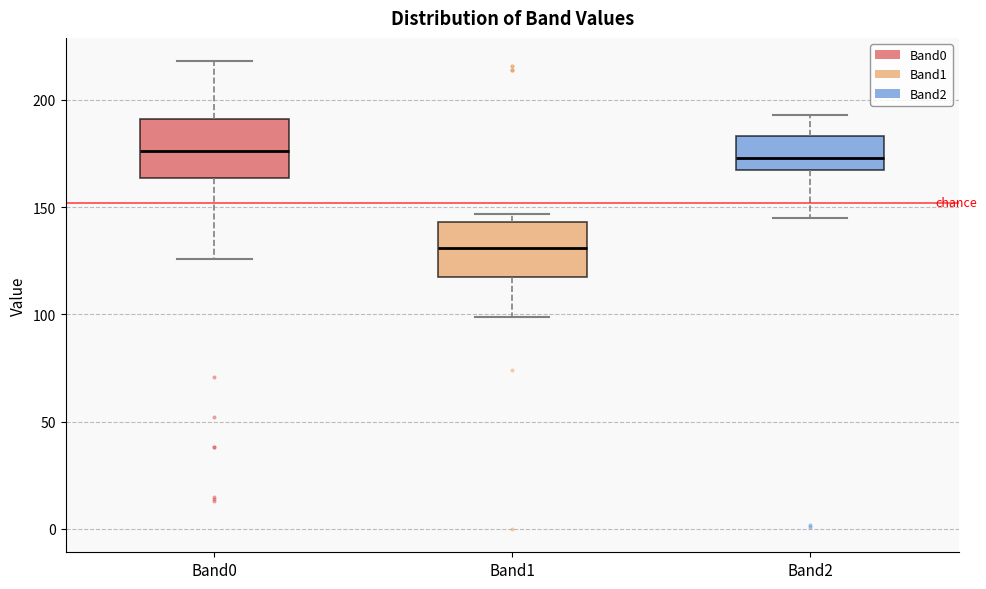

Reading left to right, transcribe this box plot: for each box, give where its median line is, the range the box spans, and where its two whiskers end, as read against the y-axis. The values are not printed on the chart, so give them approximately, as read against the axis.

Band0: median 175, box 165 to 190, whiskers 125 to 220
Band1: median 130, box 115 to 145, whiskers 100 to 145 (just above the box's upper edge)
Band2: median 175, box 165 to 185, whiskers 145 to 195